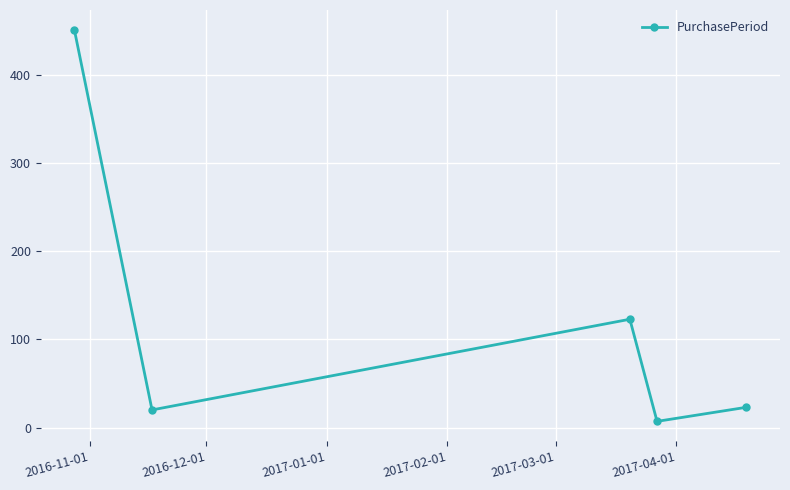

What is the value of the 1st point from the left?

452